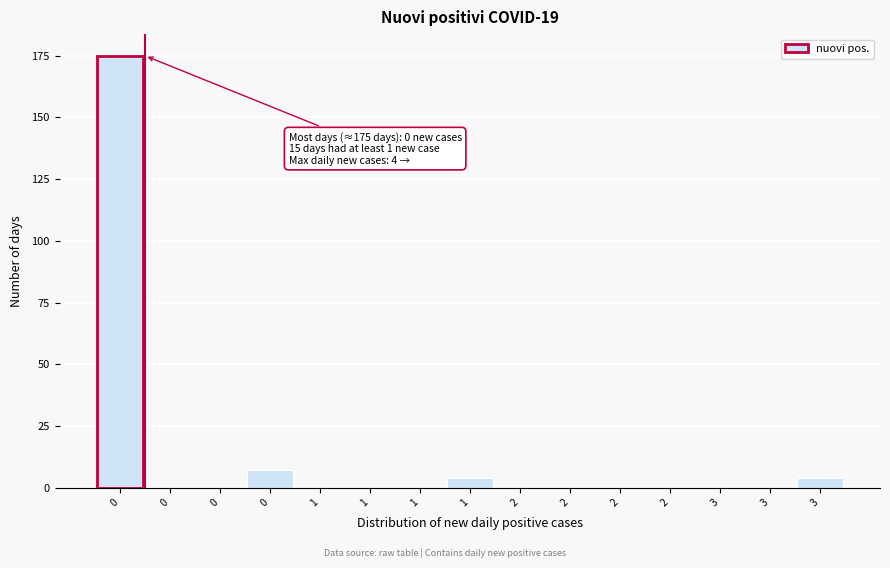

How many data points does each series have?

15